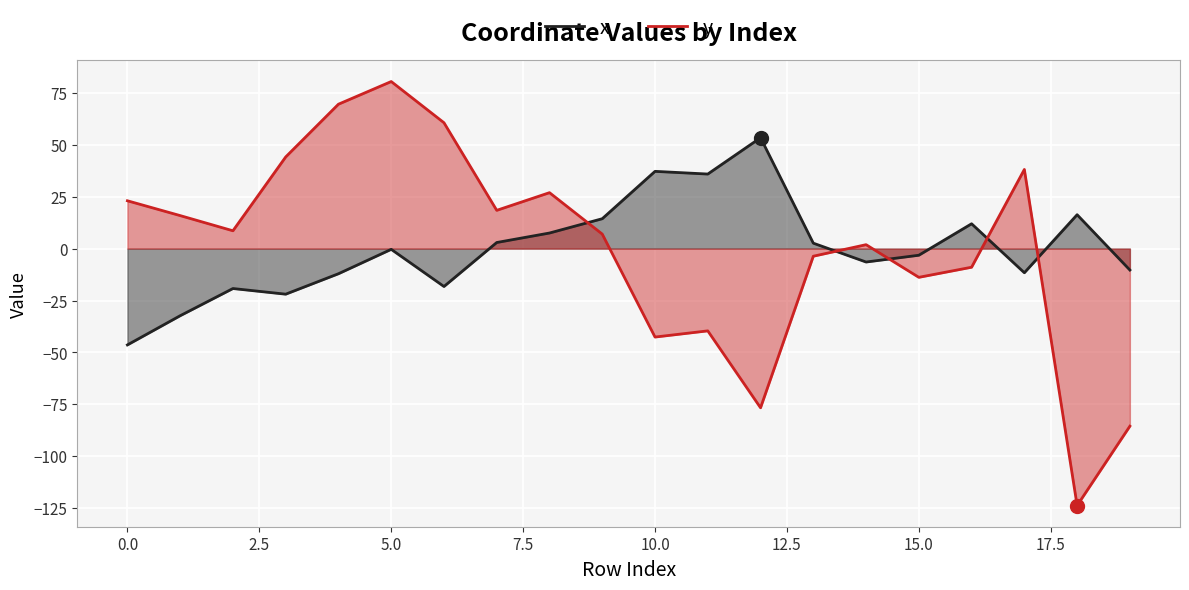

Which series has the largest total across all categories?

x